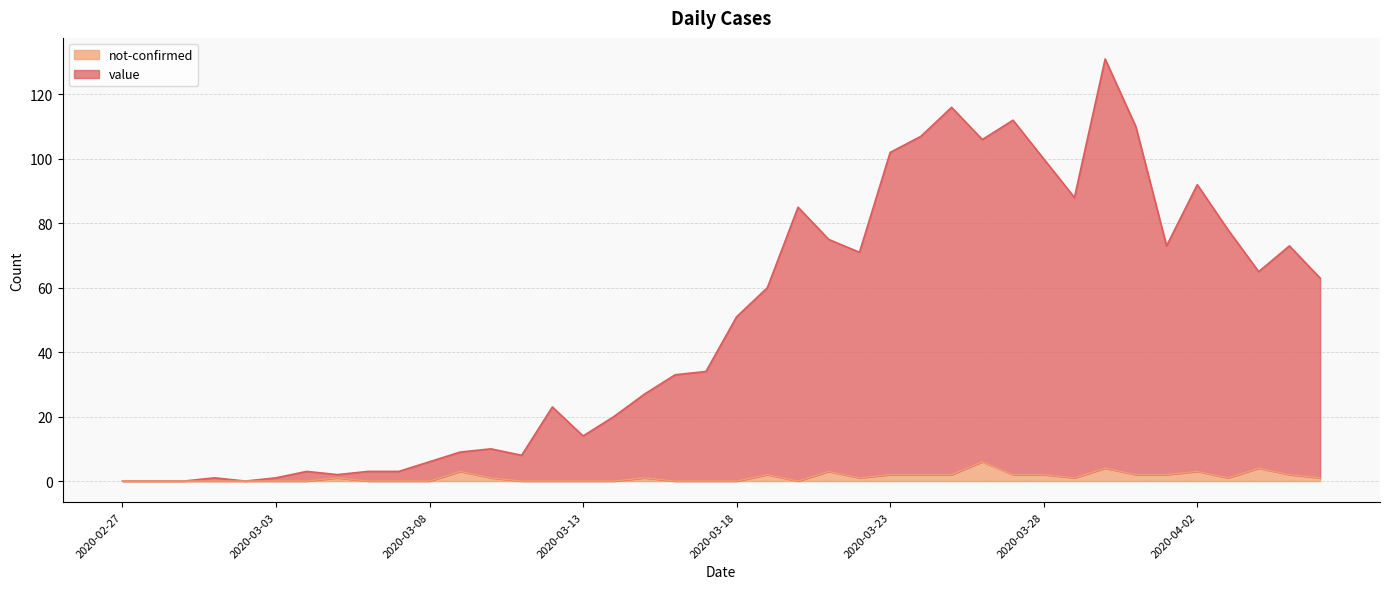

What is the difference between the highest and lowest values at 2020-03-24?

105